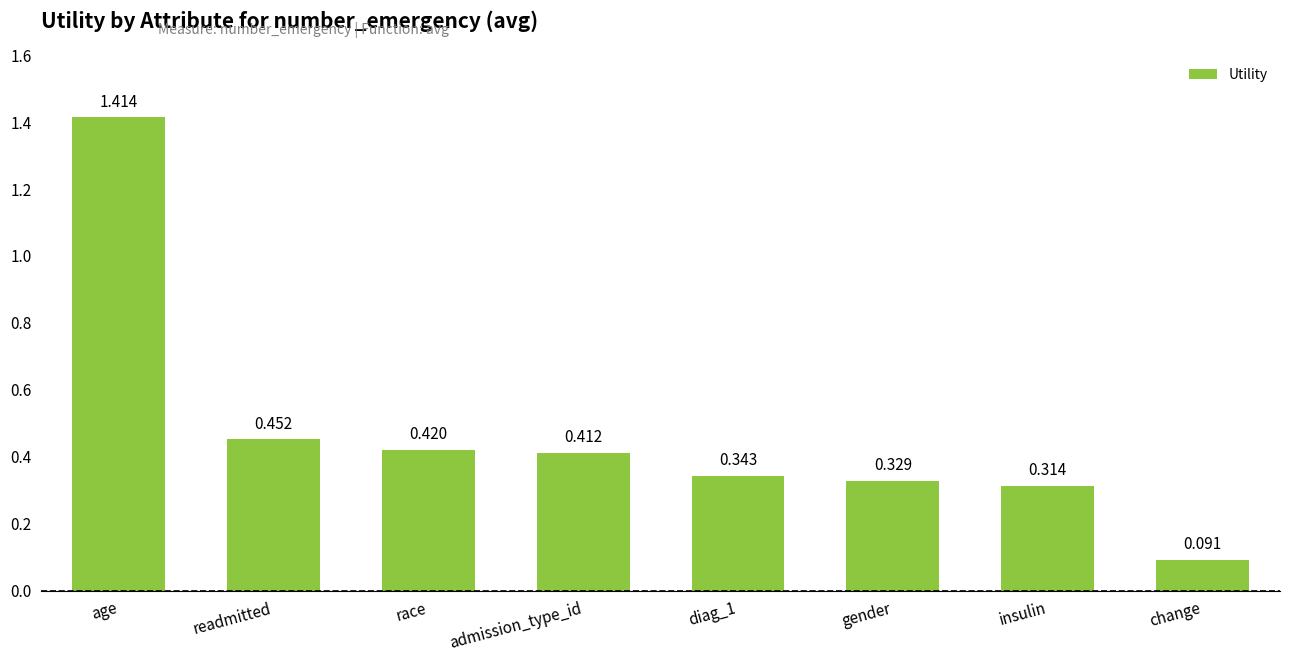

True or false: the data shows 0.1 at readmitted.

False